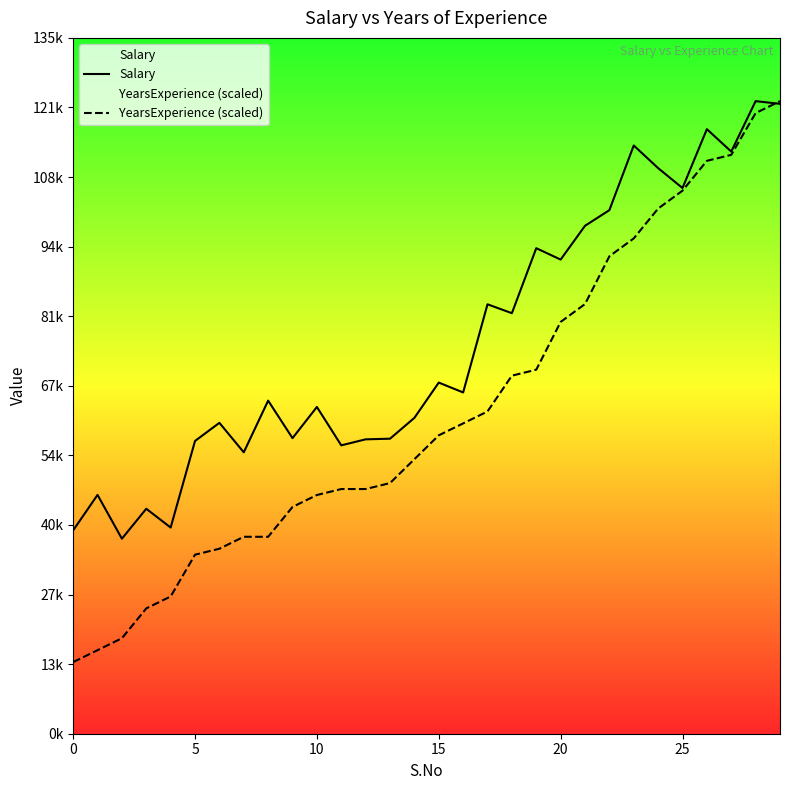

Which series has the widest spread of values?

YearsExperience (scaled)